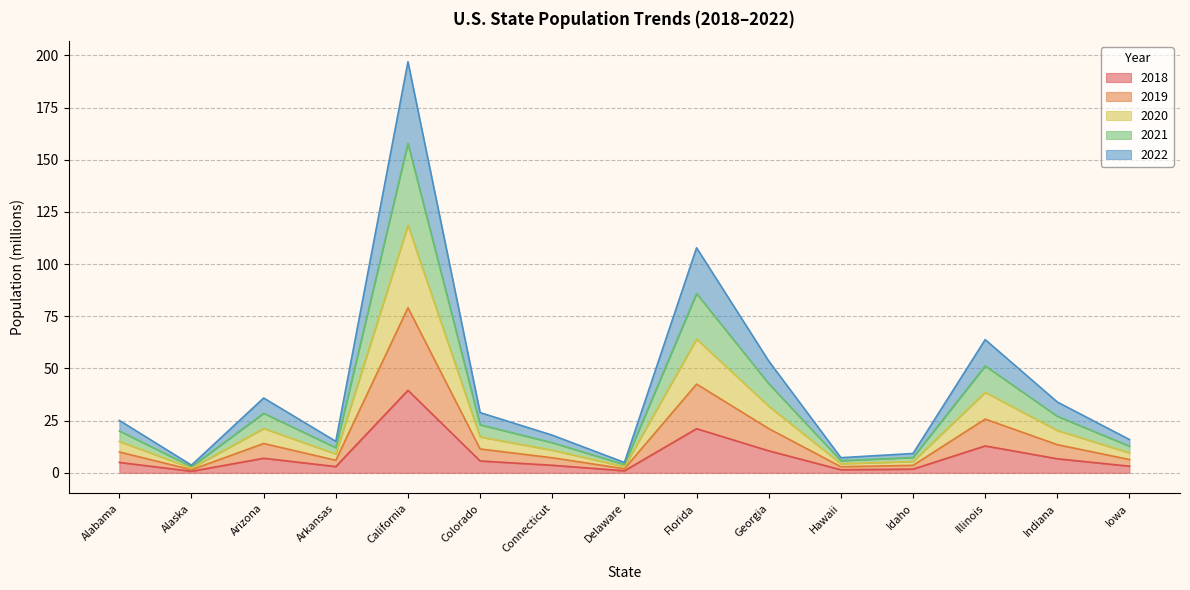

True or false: 2022 has a value of 43.7 at Illinois.

False